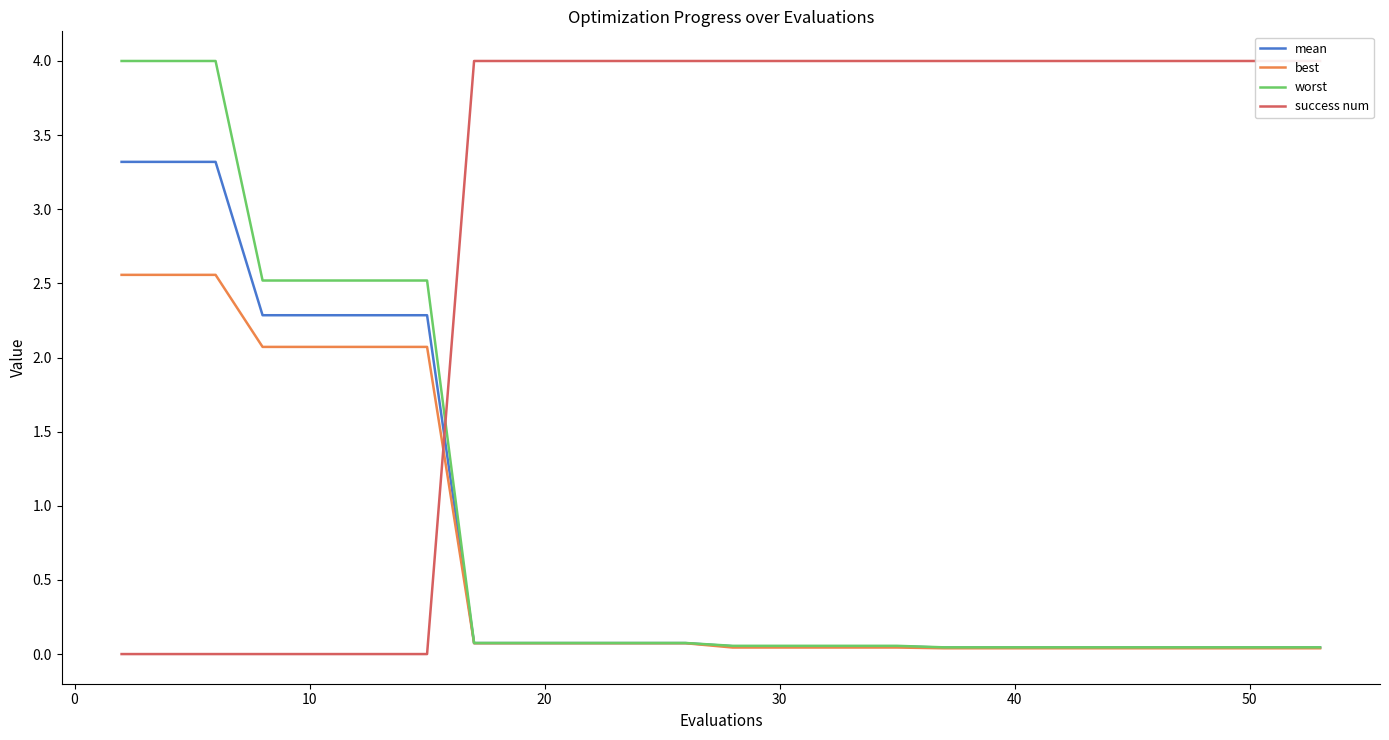

At 20, list the series in order from smallest to largest.

success num, best, mean, worst